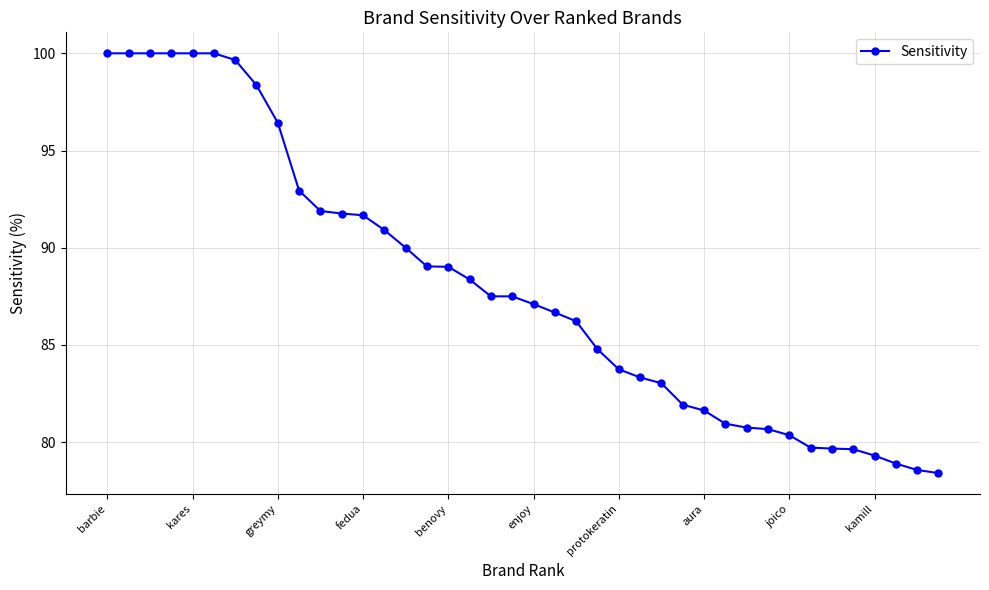

What is the greatest value displayed?

100.0